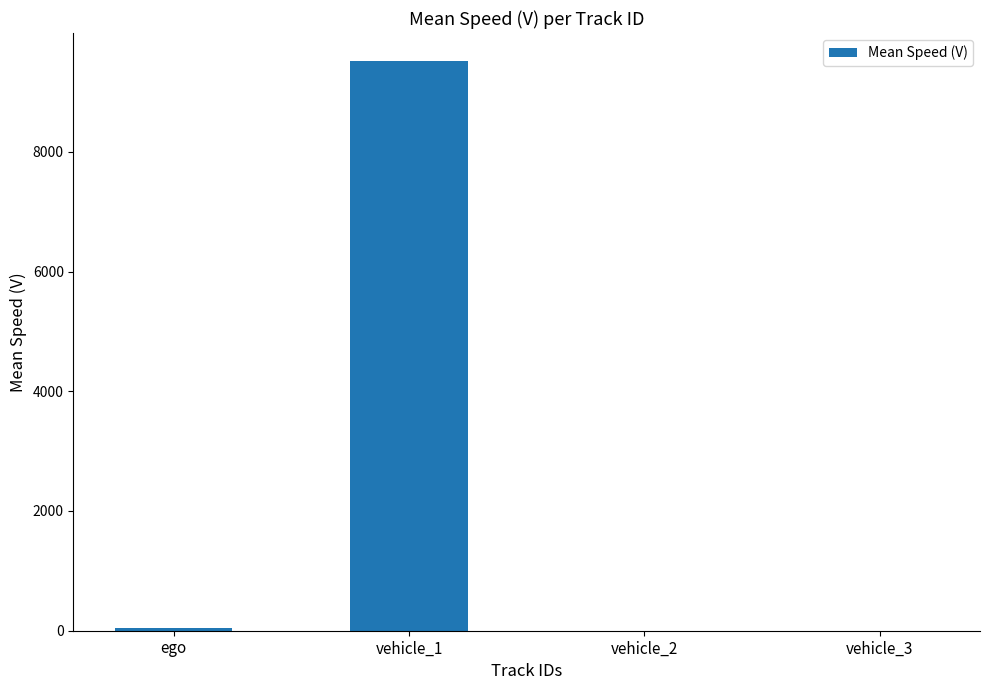

What is the change in value from ego to vehicle_1?

+9467.0